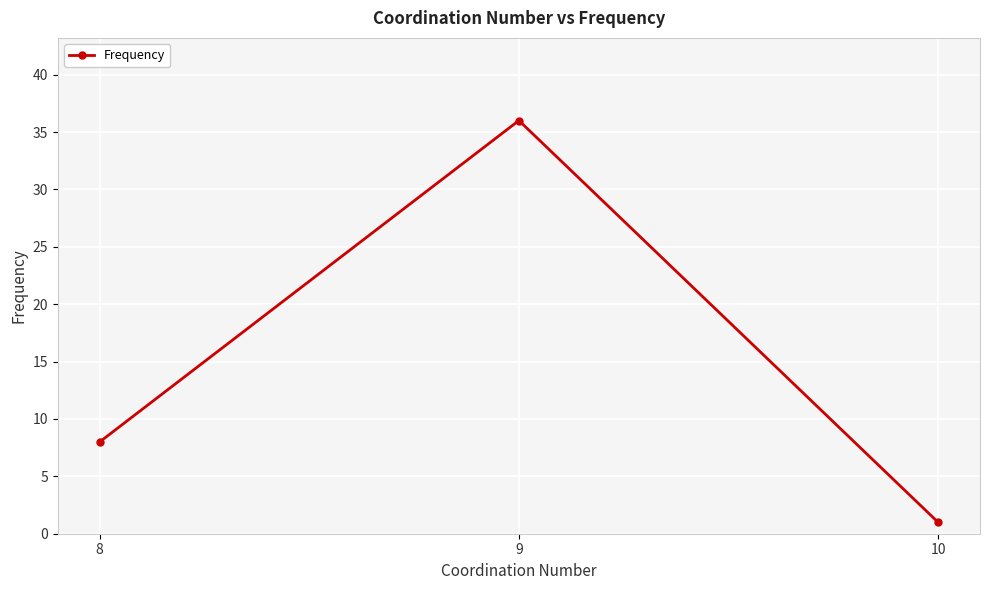

What is the smallest value displayed?

1